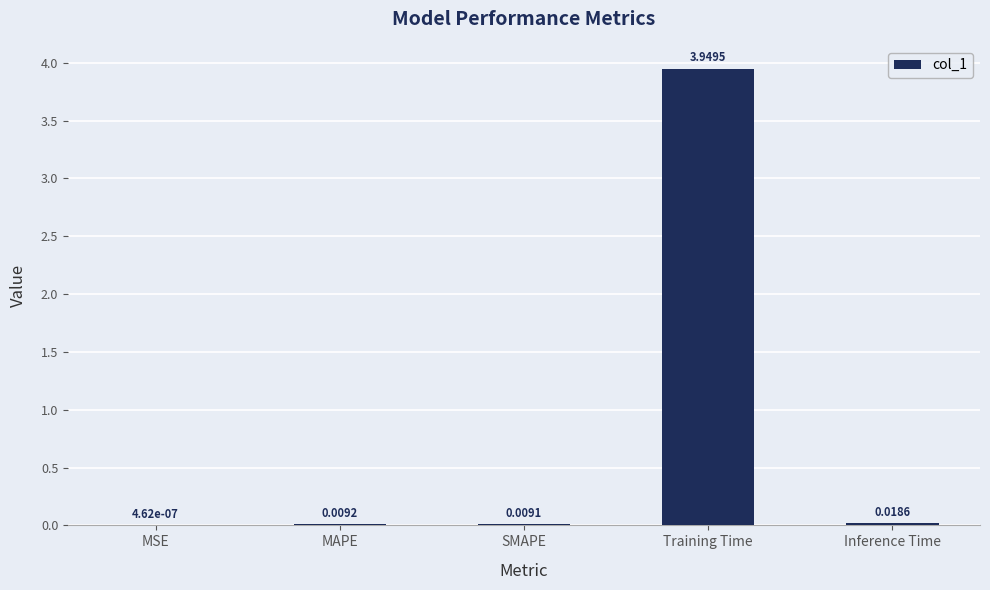

What is the change in value from MAPE to Training Time?

+3.9